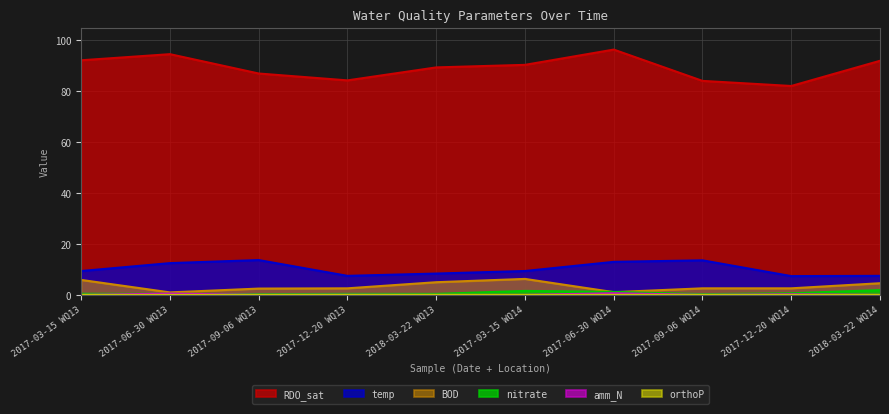

Which has a higher value, 2018-03-22 WQ13 or 2017-06-30 WQ14?

2017-06-30 WQ14